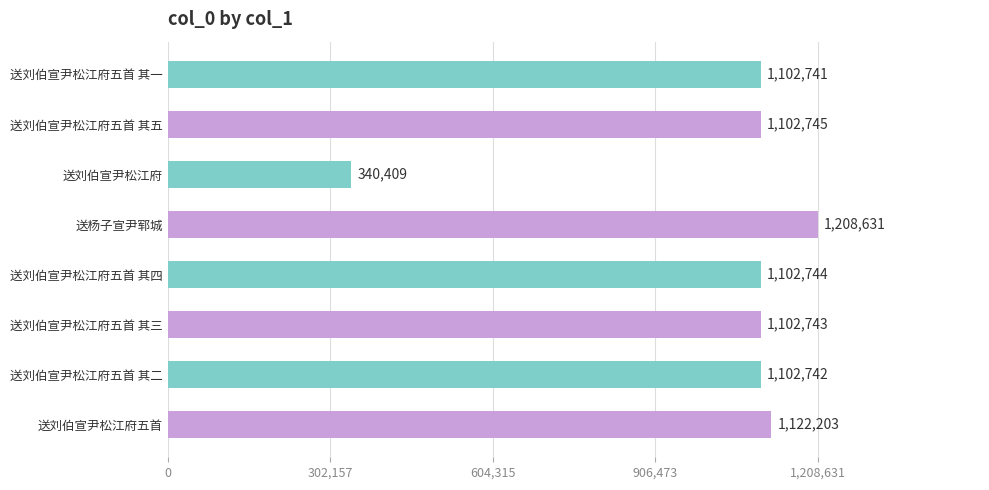

What is the change in value from 送刘伯宣尹松江府五首 其一 to 送杨子宣尹郓城?

+105890